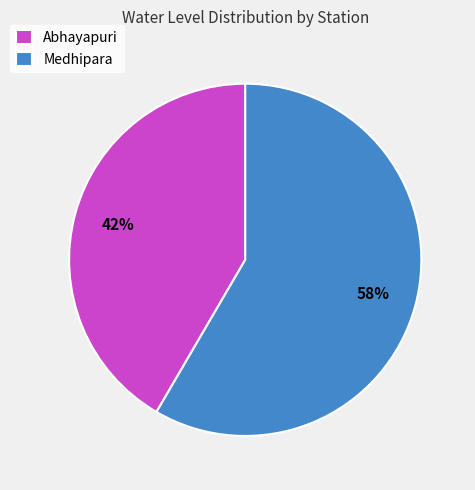

The Abhayapuri slice represents 29% of the pie. True or false?

False